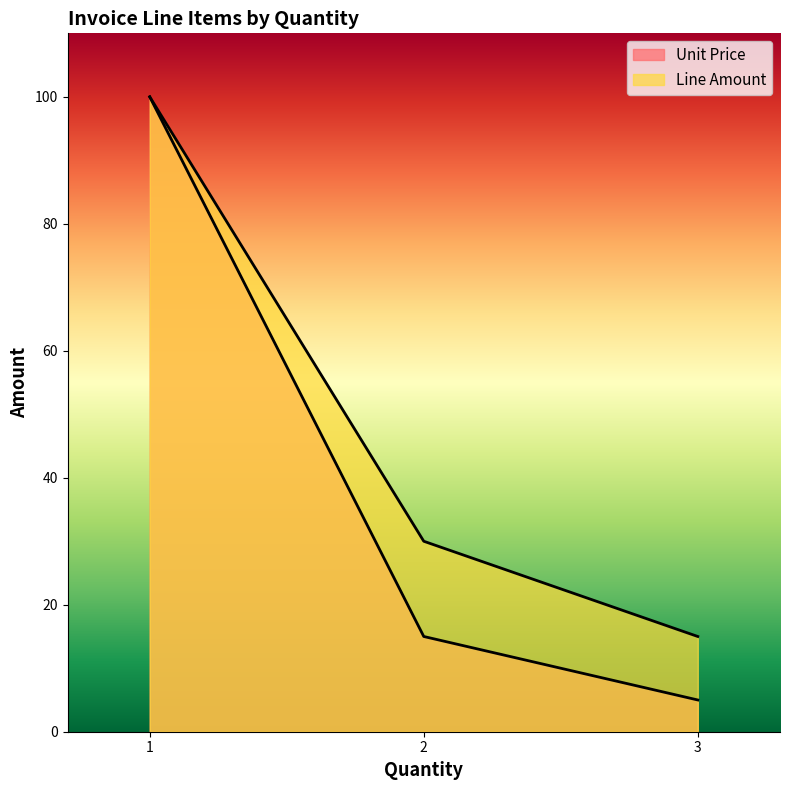

How many lines are shown in the chart?

2